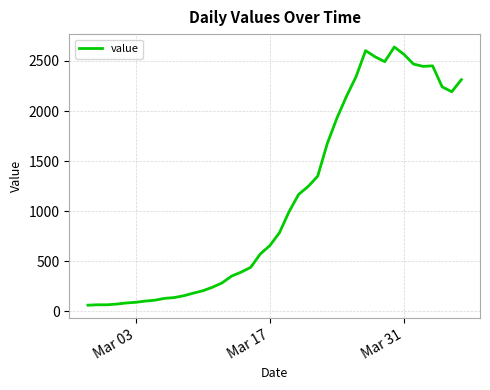

What is the minimum value shown in the chart?

62